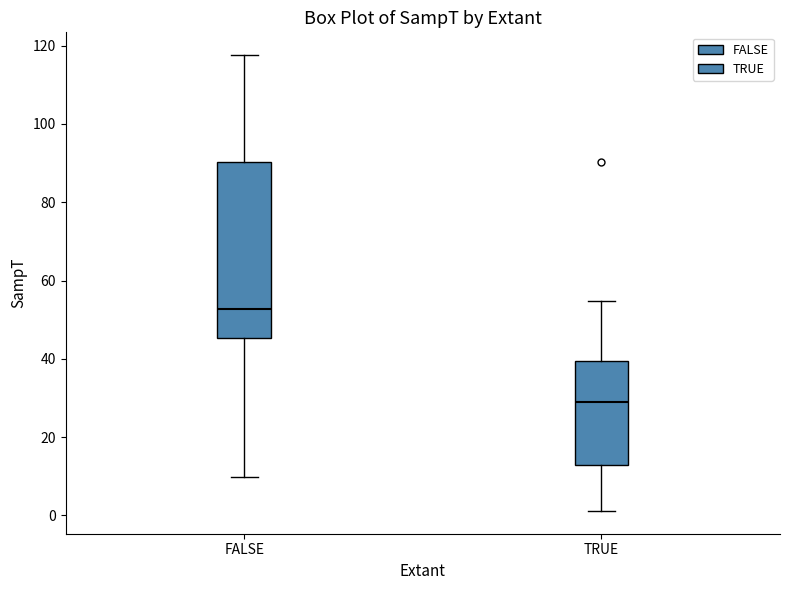

Where does the upper whisker of the box for FALSE end on the y-axis? The values are not printed on the chart, so give them approximately, as read against the axis.

118